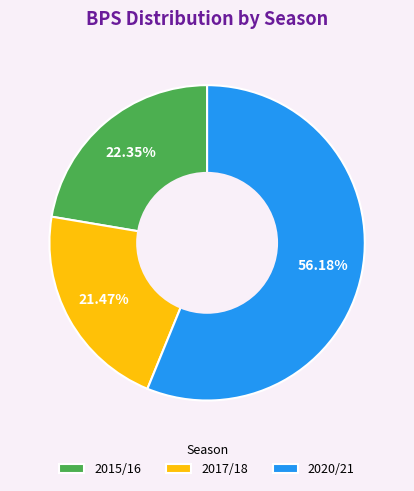

Is 2020/21 the majority of the pie?

Yes